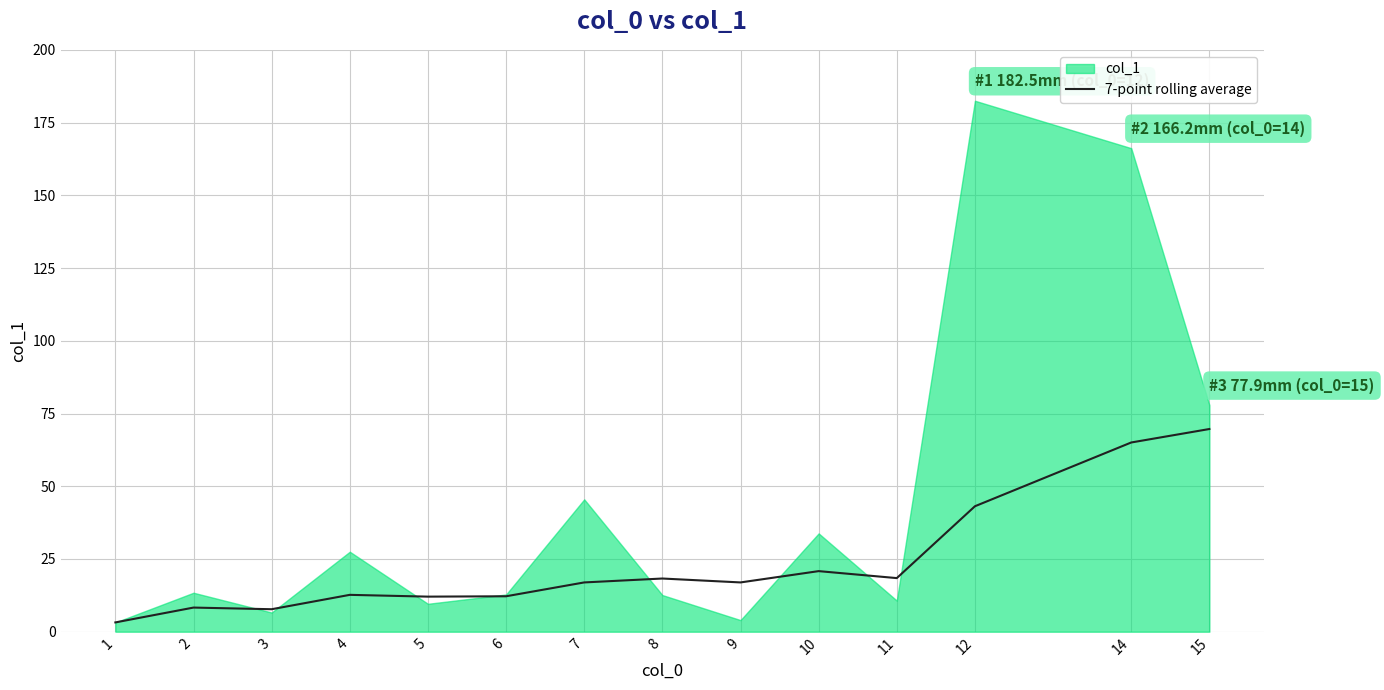

The value of 7-point rolling average at 15 is 38.4. True or false?

False